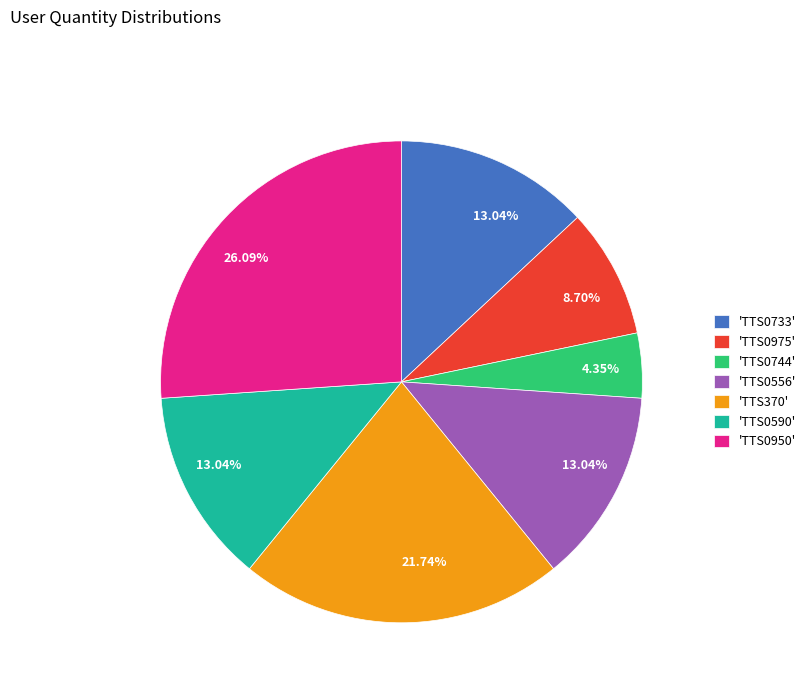

Does 'TTS0950' account for over 50% of the chart?

No